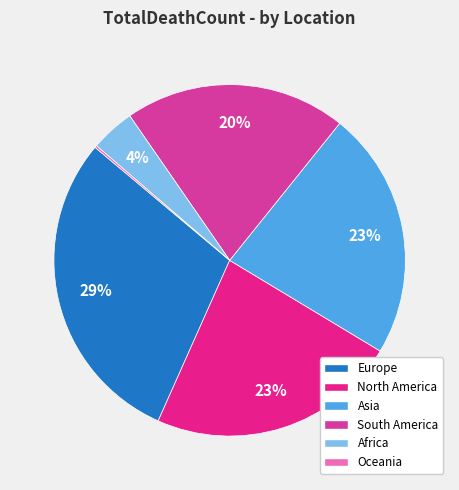

The South America slice represents 20% of the pie. True or false?

True